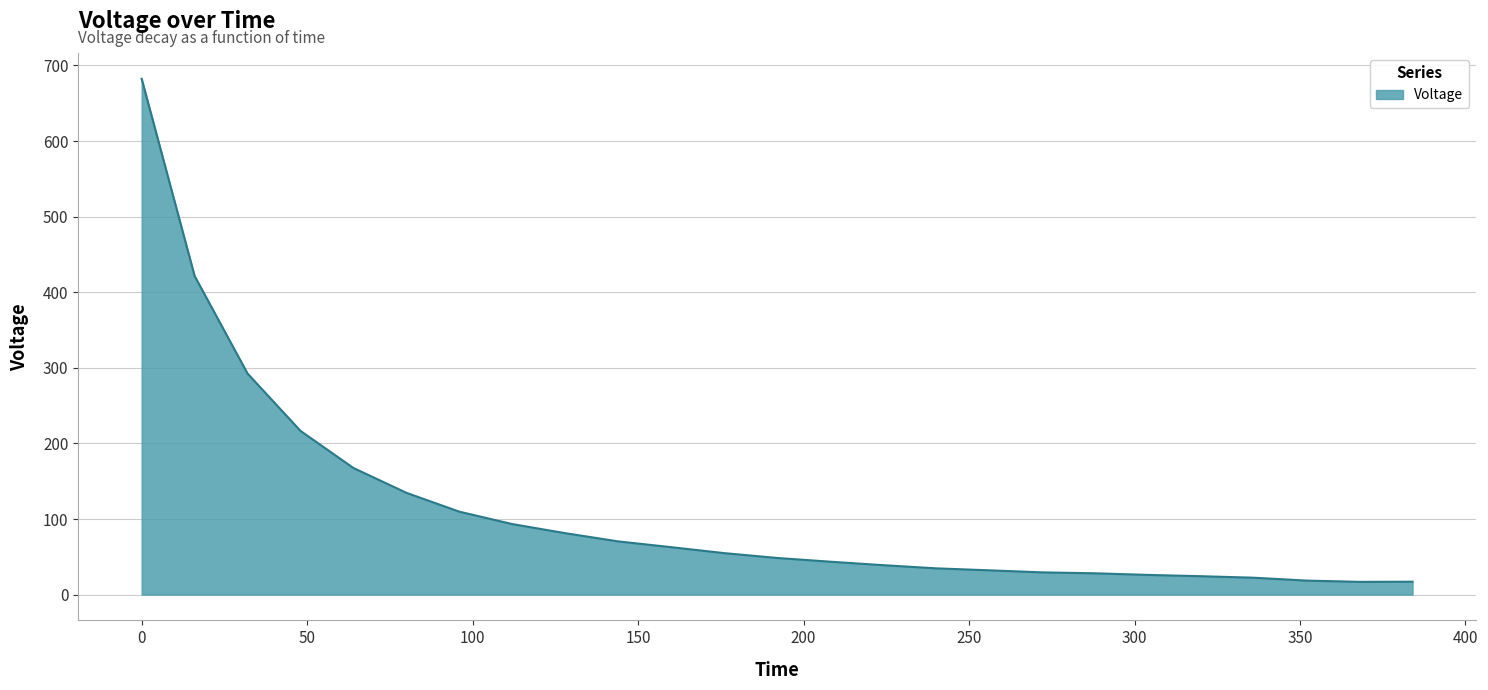

What is the smallest value displayed?

16.9